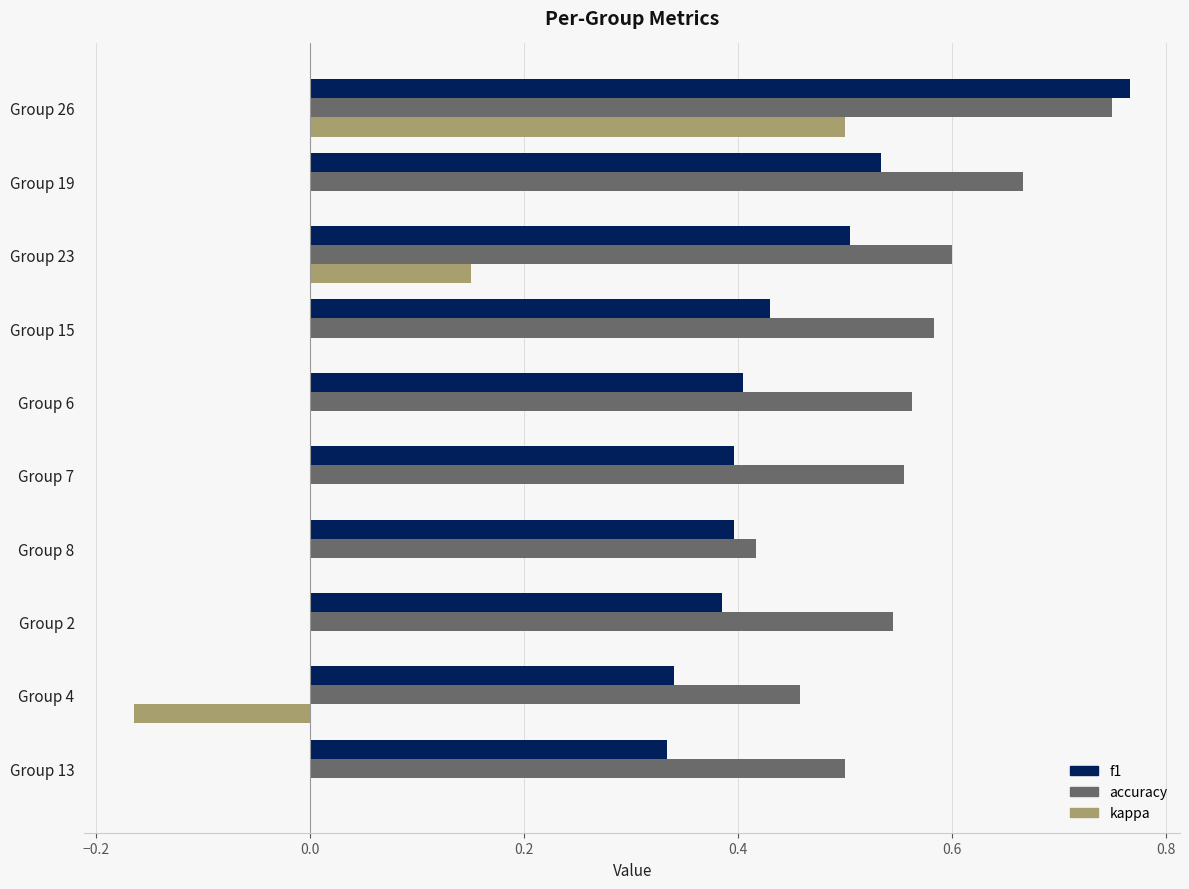

What is the sum of the accuracy values at Group 26 and Group 6?

1.3